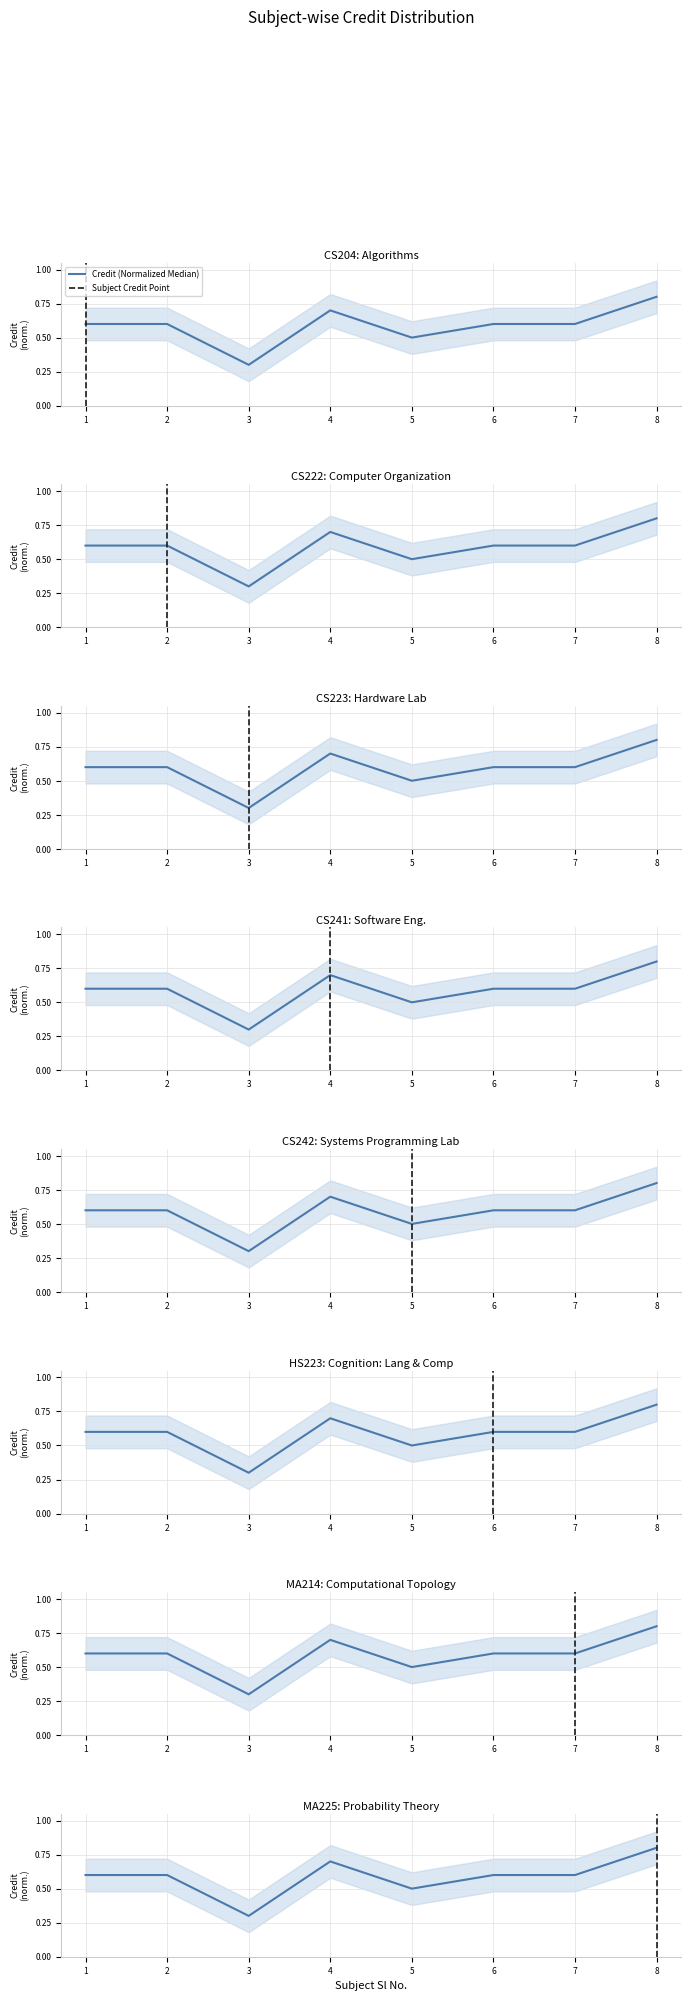

What is the difference between the maximum and minimum values?

0.5